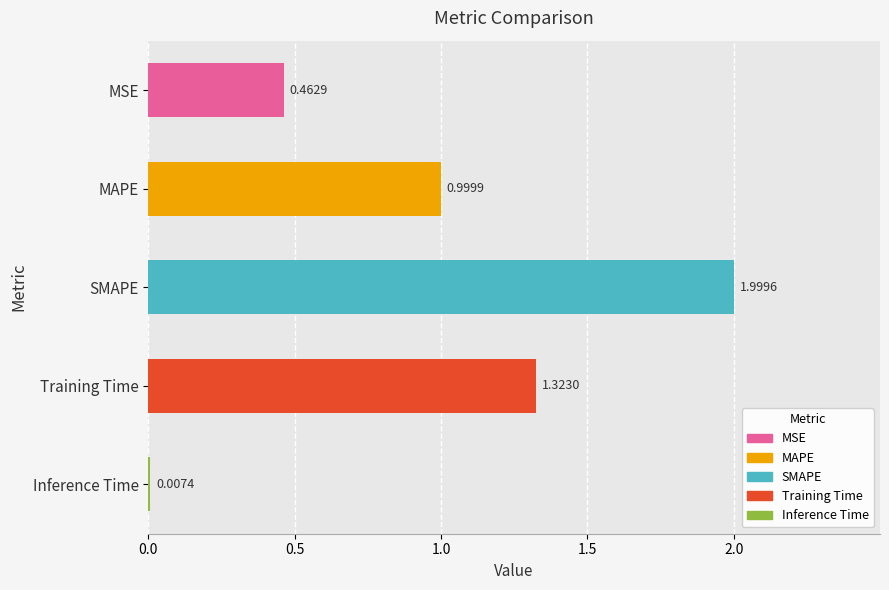

At which label is the value closest to 1?

MAPE